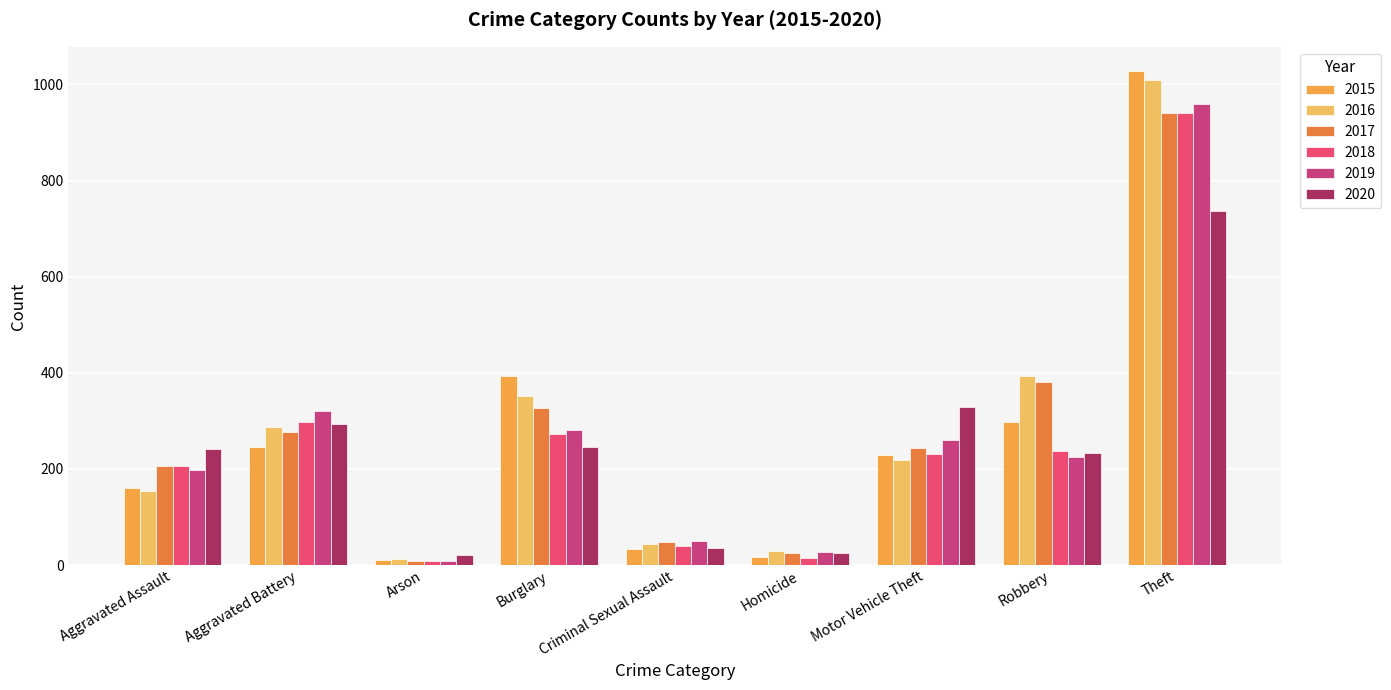

What is the sum of all 2018 values?

2250